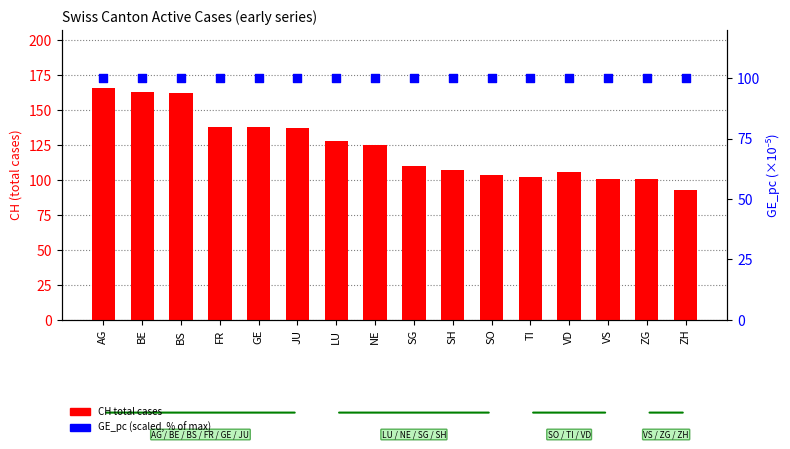

Which series has the widest spread of Y values?

CH total